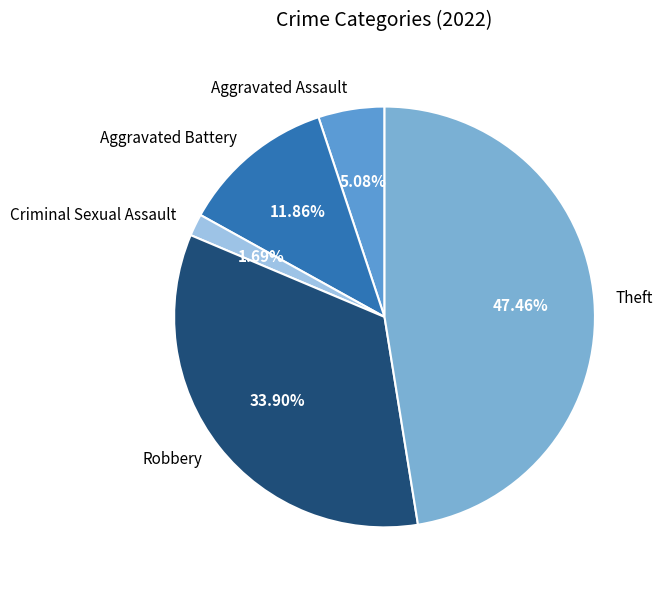

To the nearest percent, what is the average slice percentage?

20%